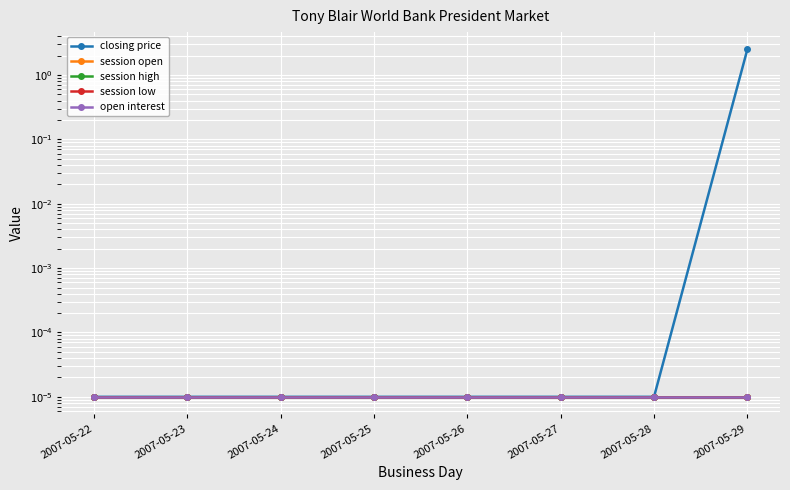

True or false: session open and closing price intersect in this chart.

False